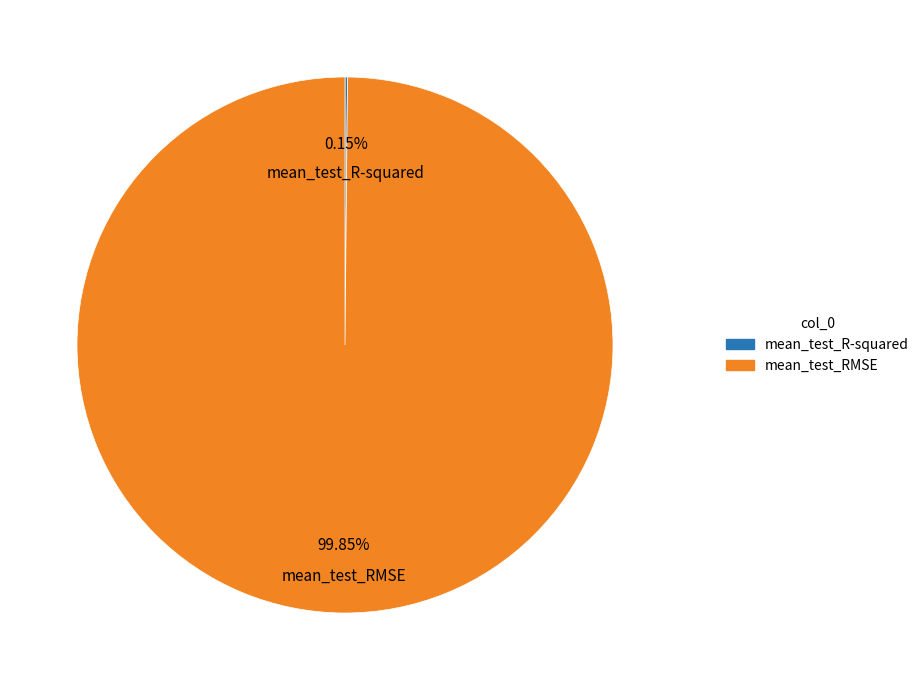

Which category has the biggest portion of the pie?

mean_test_RMSE